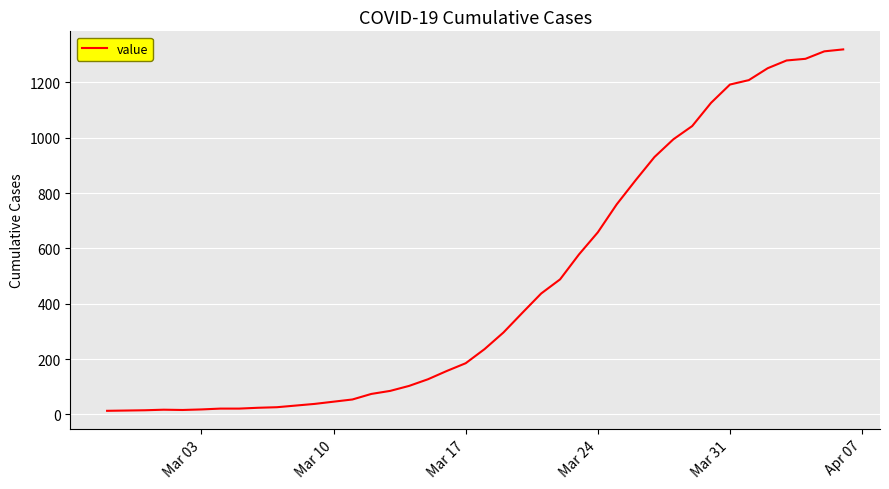

How many lines are shown in the chart?

1